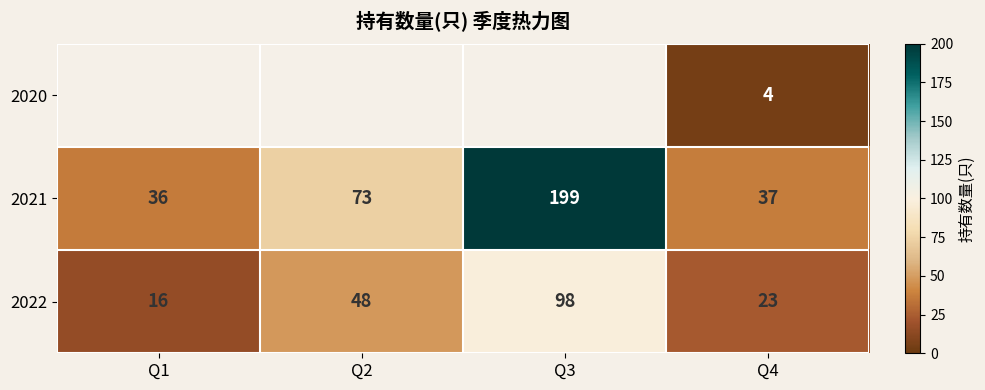

At which label does 2022 reach its minimum?

Q1